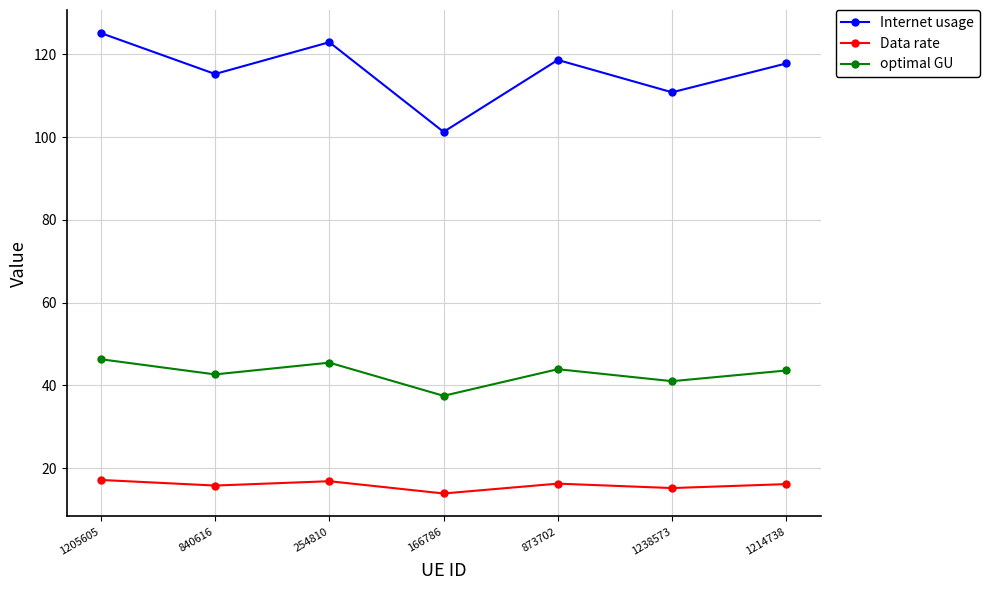

What is the label of the 2nd point from the right?

1238573